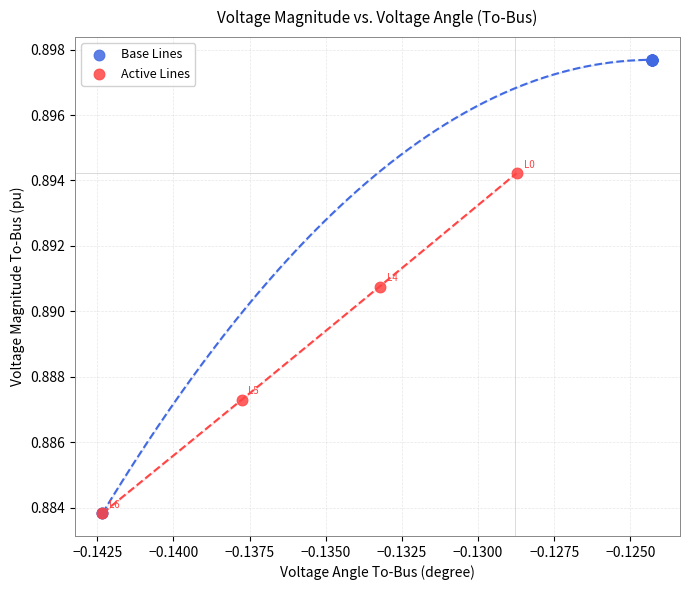

What are all the series names shown in the legend?

Base Lines, Active Lines